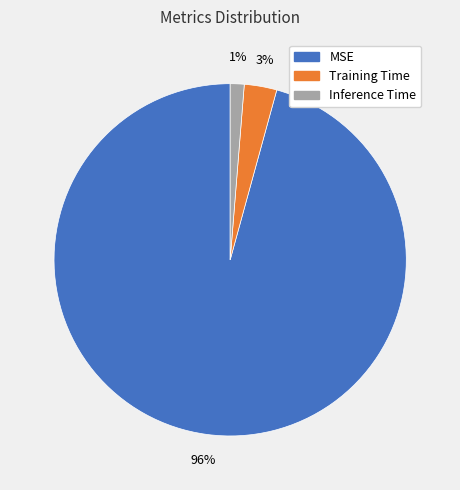

Is the sum of MSE and Training Time greater than half?

Yes